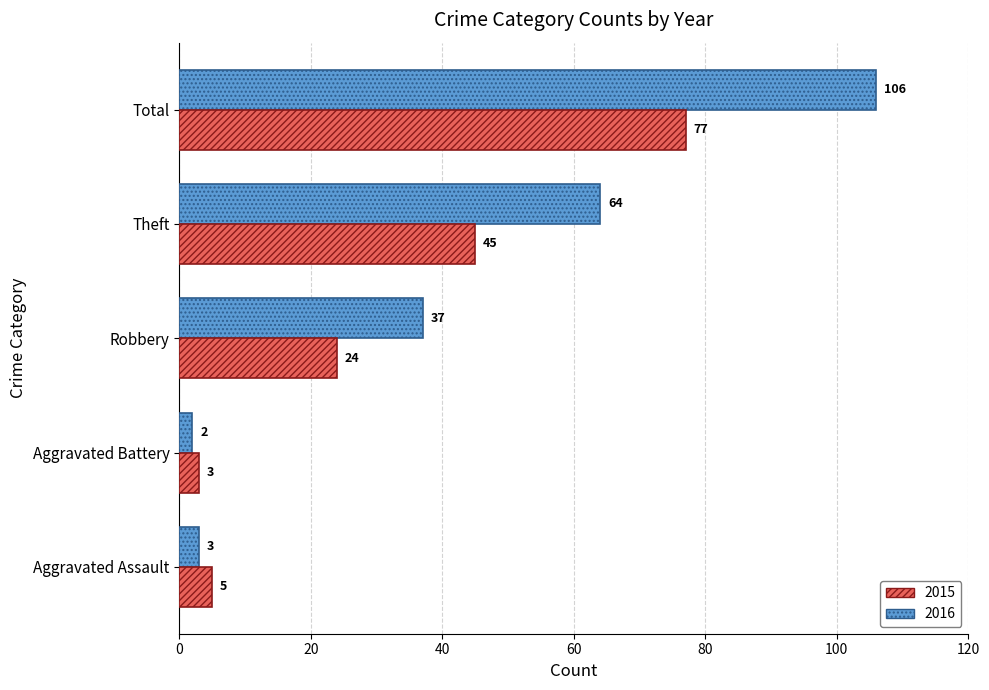

At which category is the sum across all series the highest?

Total